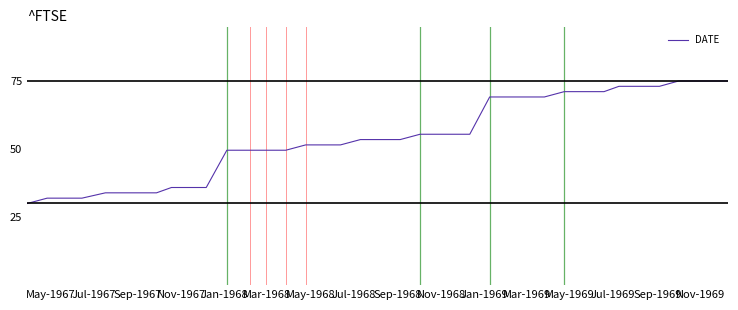

Is this an area chart (filled region under the line)?

No